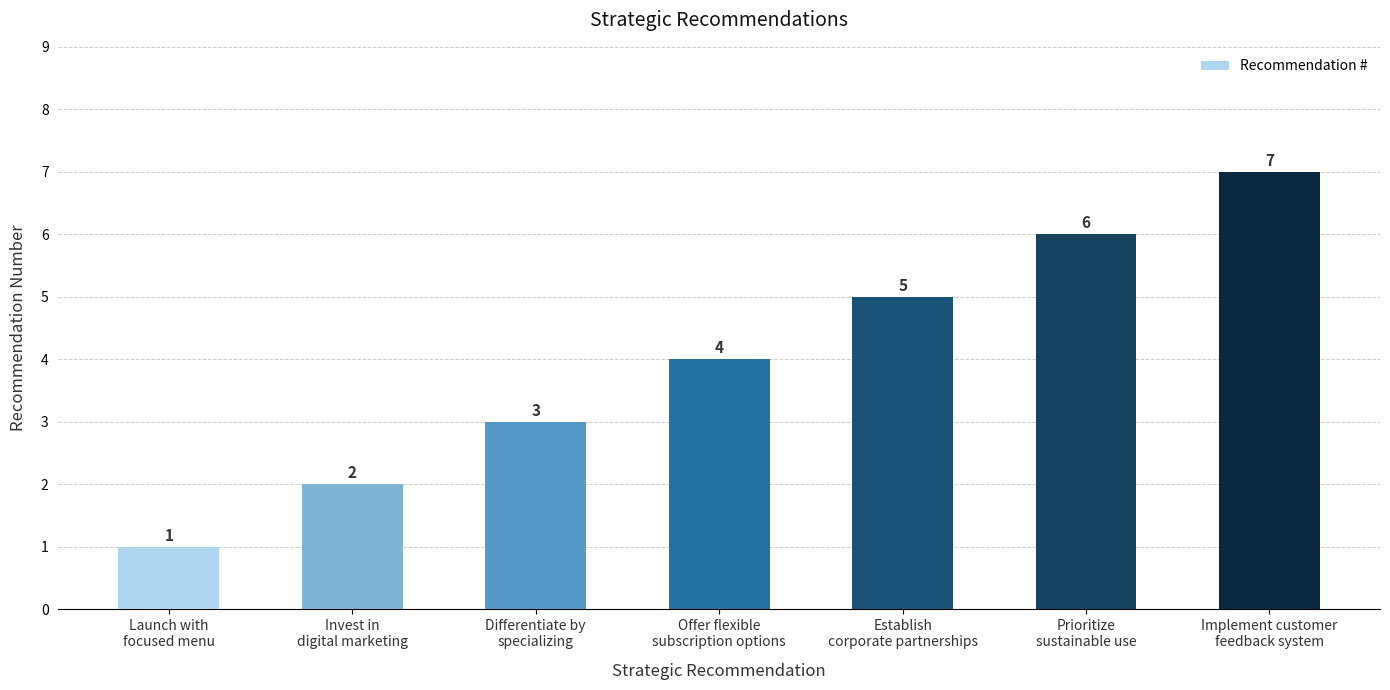

The chart shows a value of 6 at Prioritize
sustainable use. True or false?

True